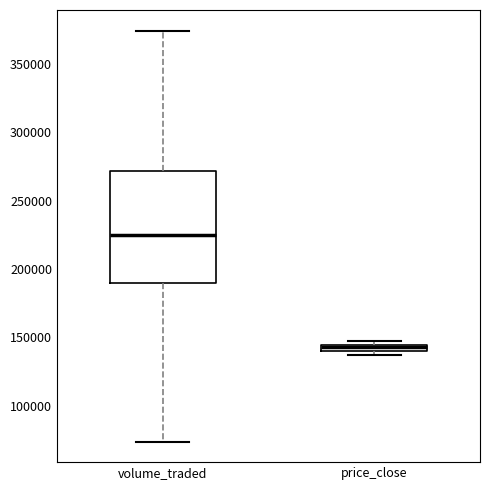

Comparing the boxes themselves (not the whiskers), which one is the tallest?

volume_traded